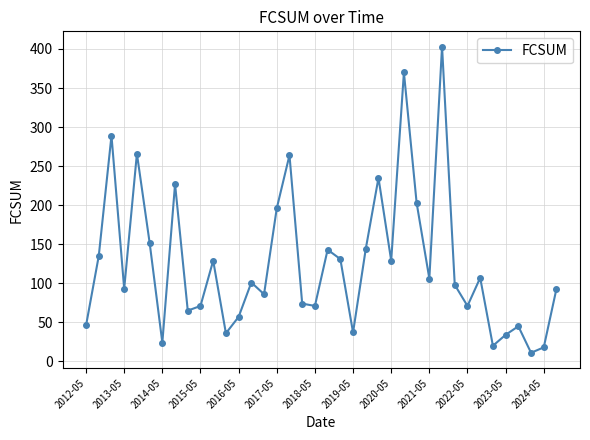

What is the average value?

126